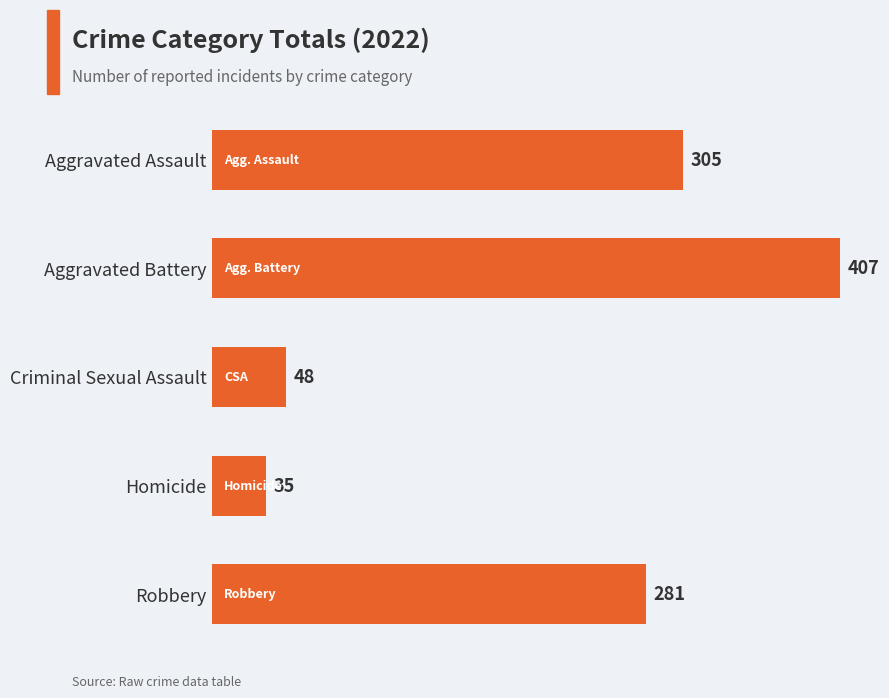

Which category has the lowest value across all series?

Homicide